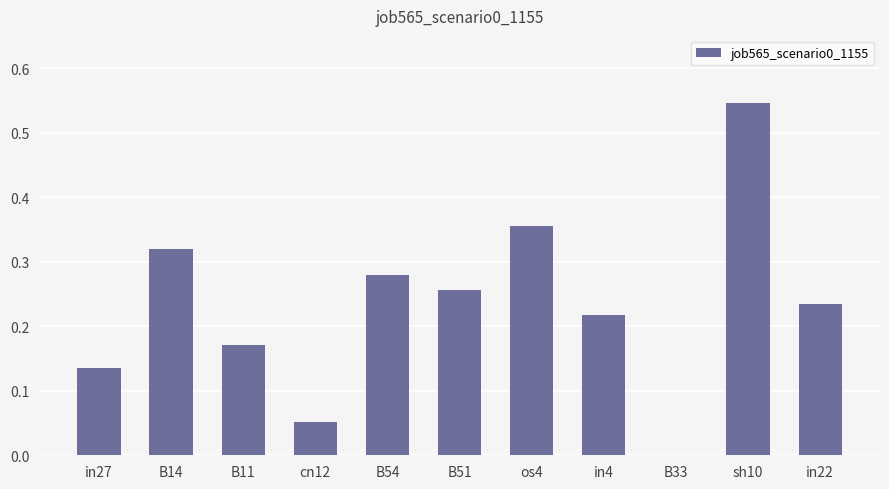

What is the sum of all values?

2.6